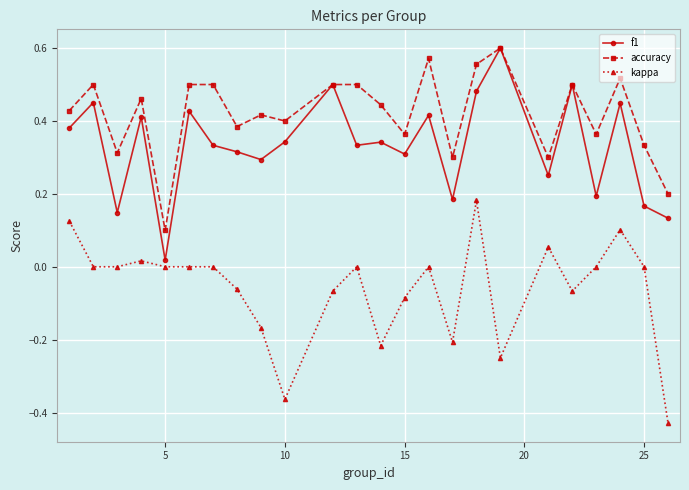

Which series has the largest total across all categories?

accuracy